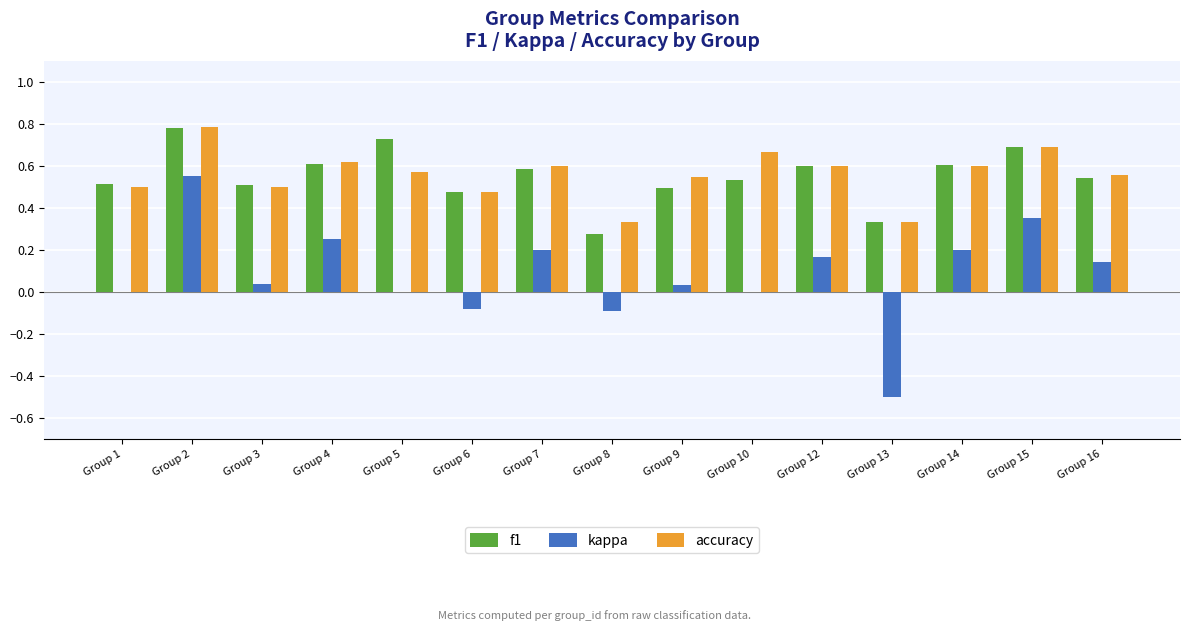

Between Group 3 and Group 14, which series saw the biggest shift?

kappa